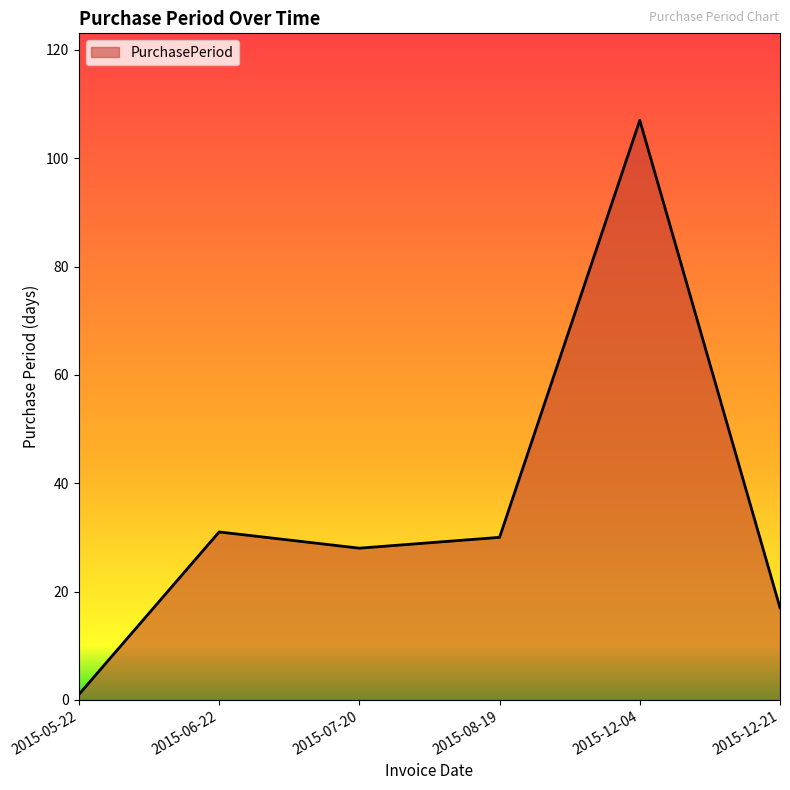

How many interior local peaks (higher than both neighbors) does the data have?

2